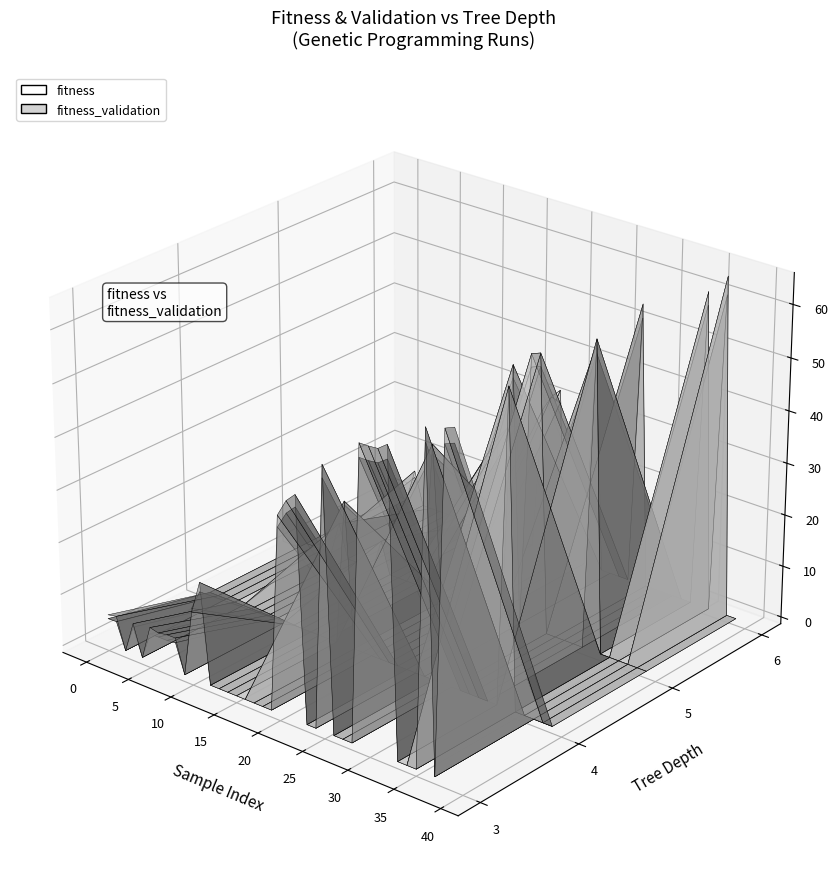

Reading left to right, list all the values displayed in this chart.

fitness: 4.9	5.0	5.2	5.2	5.2	5.3	5.3	5.3	5.5	5.6	13.5	17.3	19.6	19.7	21.4	27.0	27.2	29.5	30.9	32.7	35.2	38.3	40.1	41.5	46.8	47.2	50.0	50.7	51.7	53.3	53.3	53.5	54.8	56.5	57.2	57.9	60.2	61.0	61.1	61.8
fitness_validation: 5.7	6.0	6.5	5.9	6.5	6.5	6.1	6.4	6.4	6.1	12.8	19.1	19.5	21.8	22.7	29.0	28.0	27.7	30.9	30.3	37.3	40.6	42.4	43.9	49.4	49.7	52.5	53.2	54.4	55.9	55.9	56.1	57.4	59.2	59.9	60.5	62.9	64.5	63.8	64.6